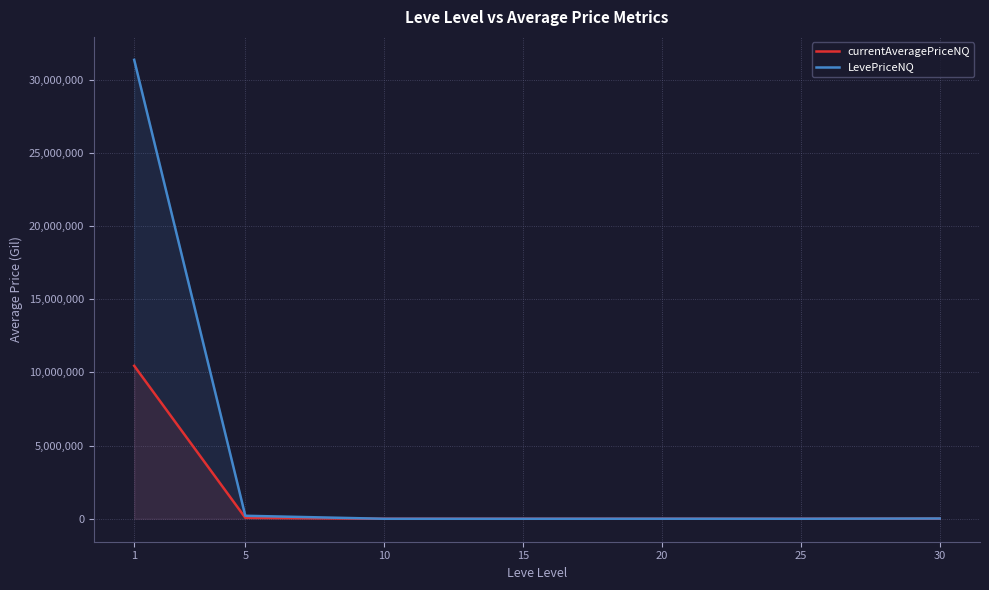

Rank the series by their average value, from highest to lowest.

LevePriceNQ, currentAveragePriceNQ